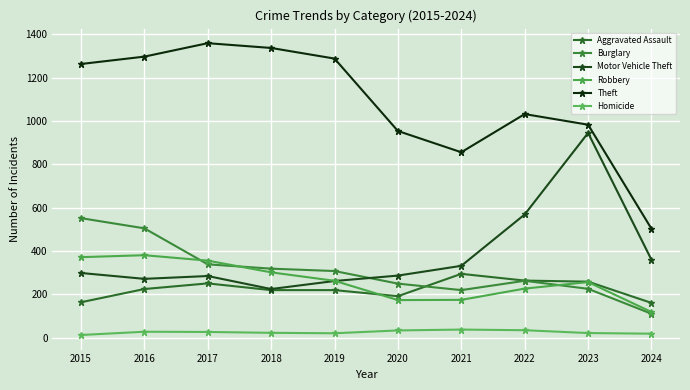

How many categories are shown in the chart?

10